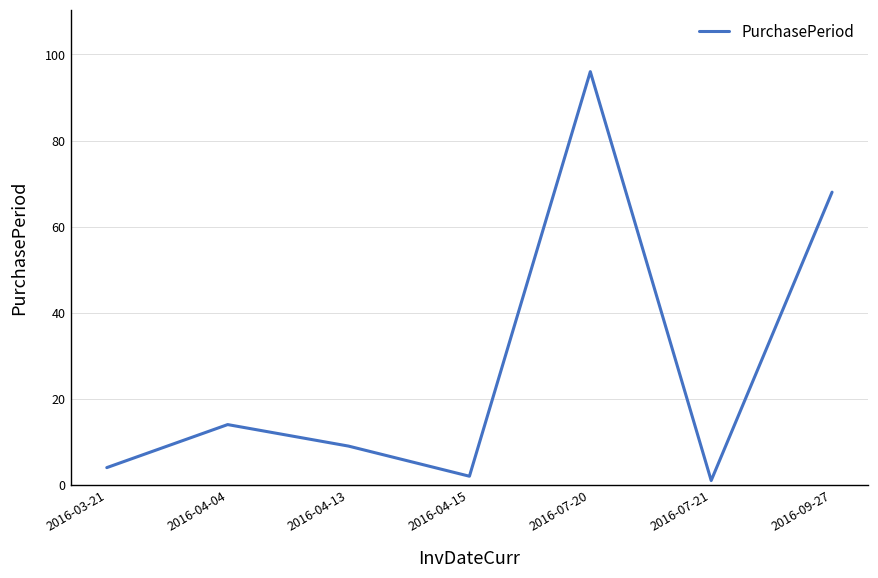

What is the sum of the values at 2016-04-04 and 2016-07-21?

15